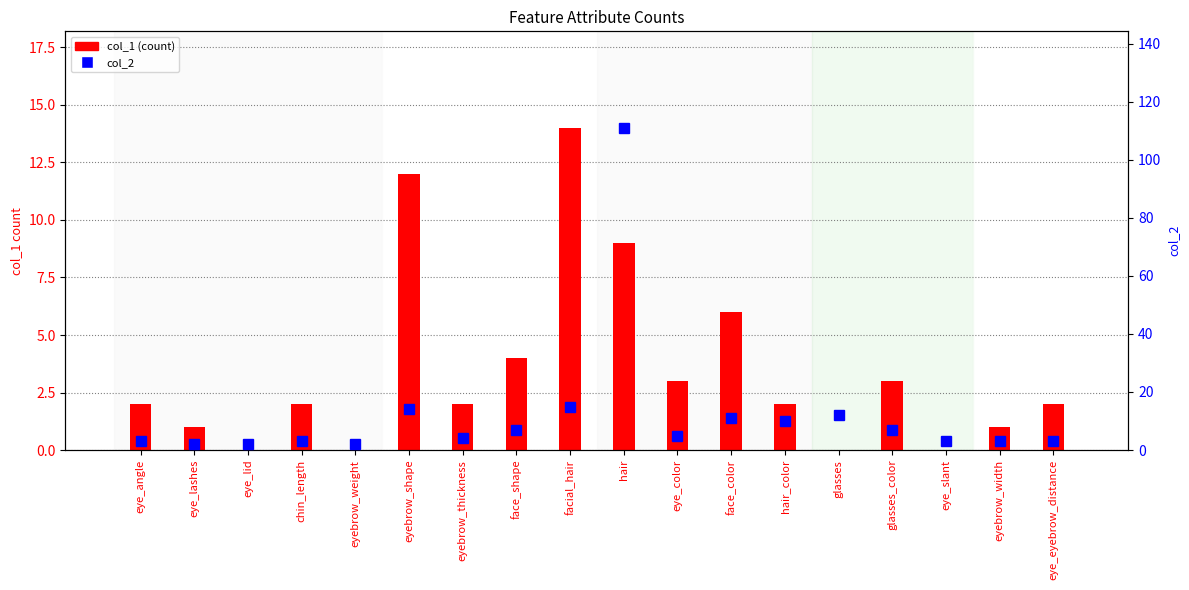

Which series has the widest spread of values?

col_2